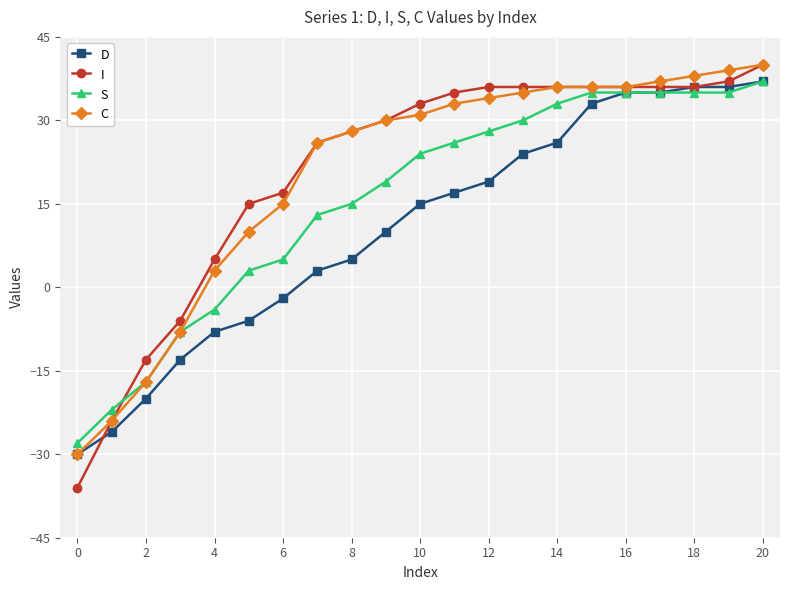

What is the lowest value of the C series?

-30